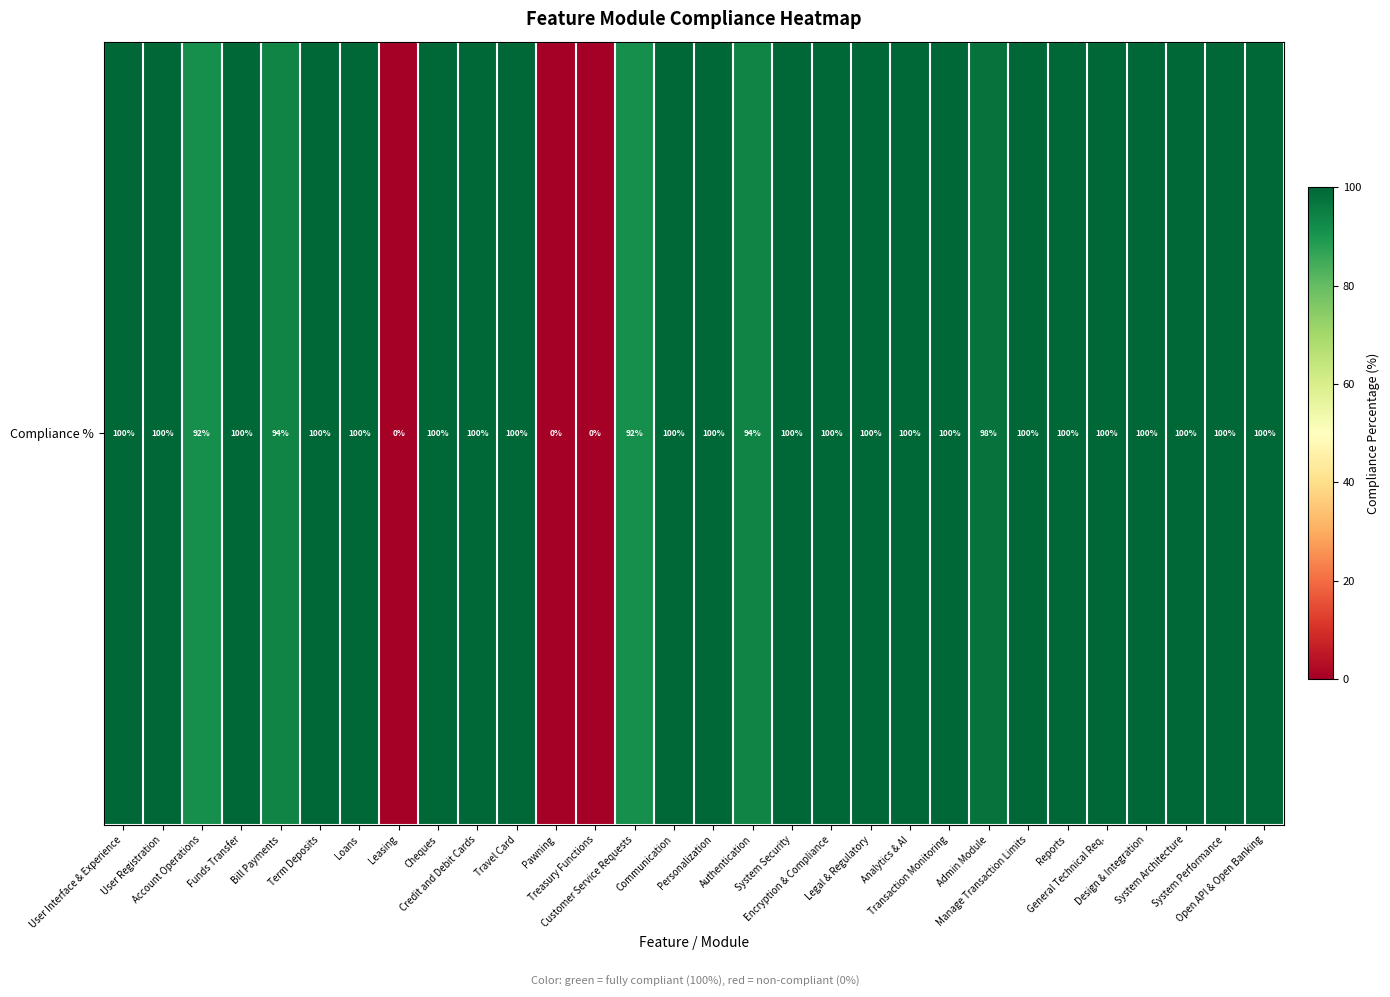

Reading left to right, transcribe all the data shown in this chart.

User Interface & Experience=100.0	User Registration=100.0	Account Operations=91.7	Funds Transfer=100.0	Bill Payments=93.8	Term Deposits=100.0	Loans=100.0	Leasing=0.0	Cheques=100.0	Credit and Debit Cards=100.0	Travel Card=100.0	Pawning=0.0	Treasury Functions=0.0	Customer Service Requests=91.7	Communication=100.0	Personalization=100.0	Authentication=93.8	System Security=100.0	Encryption & Compliance=100.0	Legal & Regulatory=100.0	Analytics & AI=100.0	Transaction Monitoring=100.0	Admin Module=97.6	Manage Transaction Limits=100.0	Reports=100.0	General Technical Req.=100.0	Design & Integration=100.0	System Architecture=100.0	System Performance=100.0	Open API & Open Banking=100.0